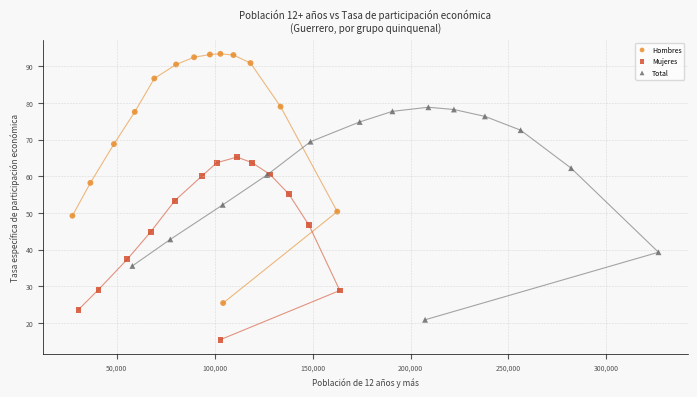

Which series has the largest Y range (max minus min)?

Hombres